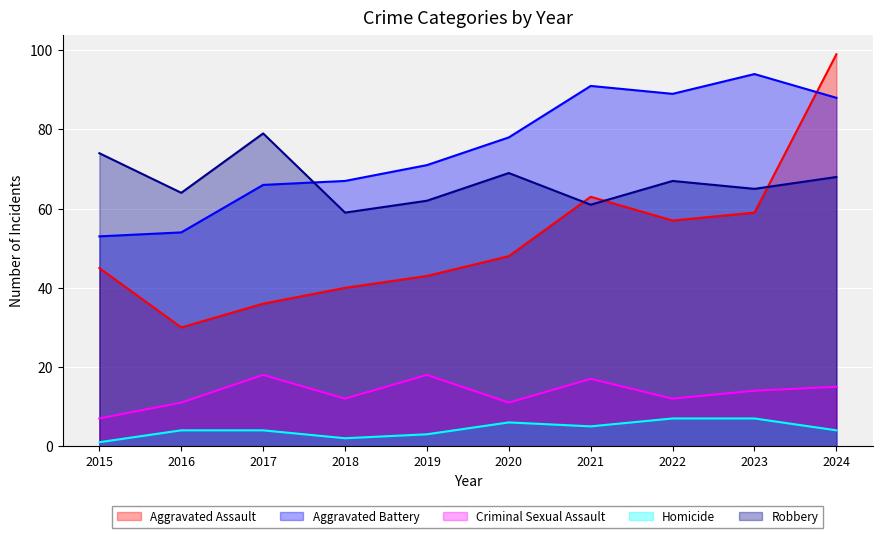

The Homicide series shows 10 at 2020. True or false?

False